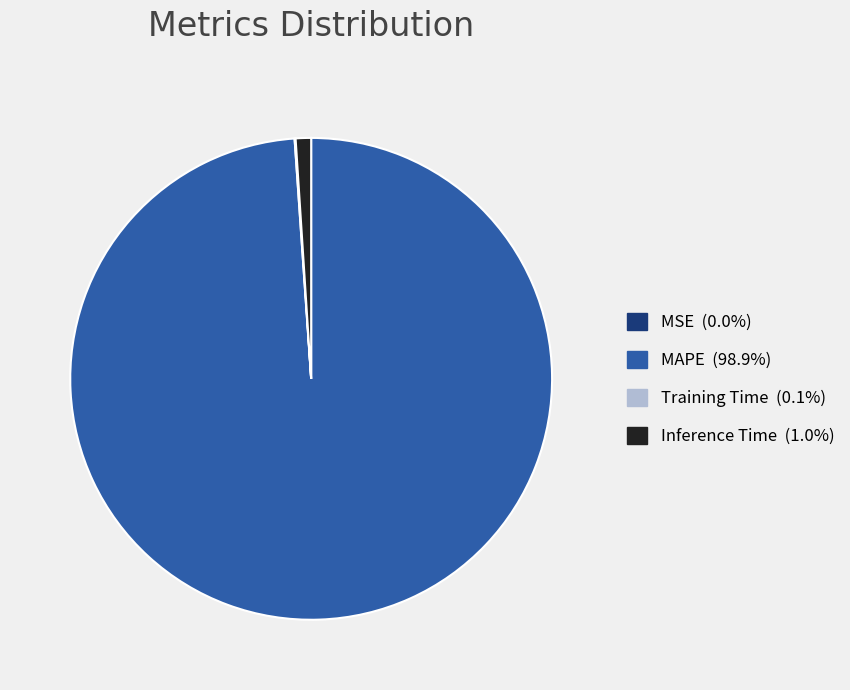

Does MAPE account for over 50% of the chart?

Yes